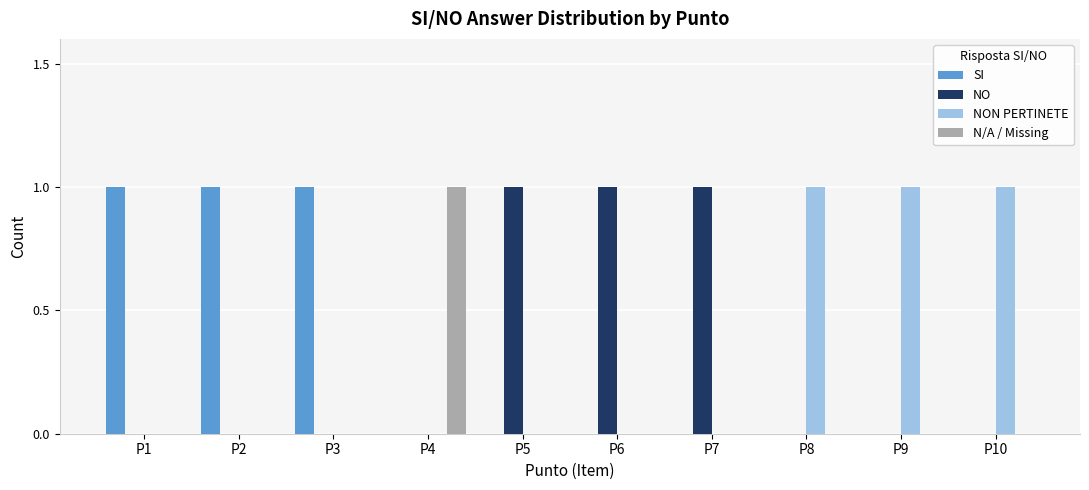

Is it true that SI equals 1 at P8?

False